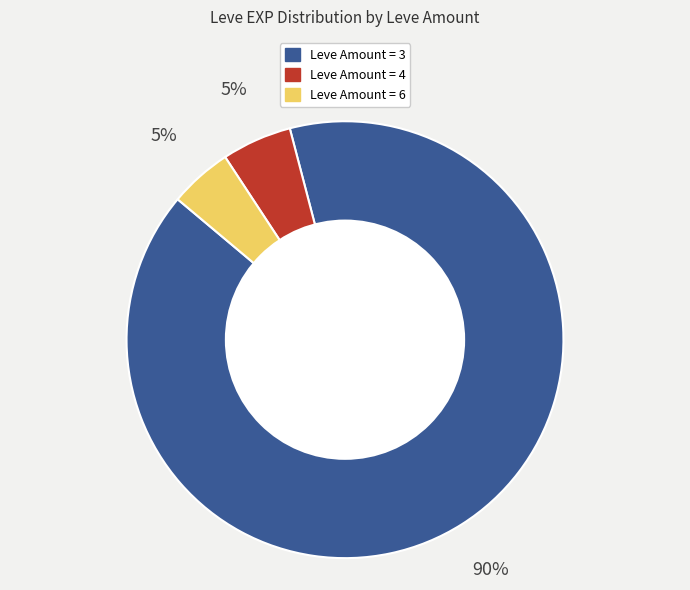

Is there a majority slice in this chart?

Yes